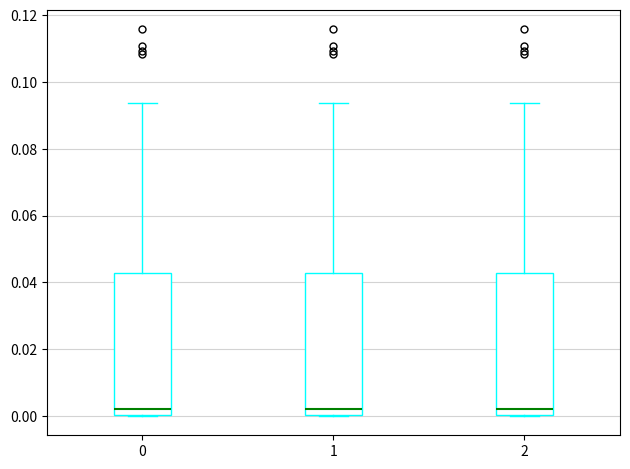

Reading left to right, read every box against the y-axis: the position of its median line, the range the box covers, and the ends of its whiskers. The values are not printed on the chart, so give them approximately, as read against the axis.

0: median 0.002, box 0.000 to 0.042, whiskers 0.000 to 0.094
1: median 0.002, box 0.000 to 0.042, whiskers 0.000 to 0.094
2: median 0.002, box 0.000 to 0.042, whiskers 0.000 to 0.094